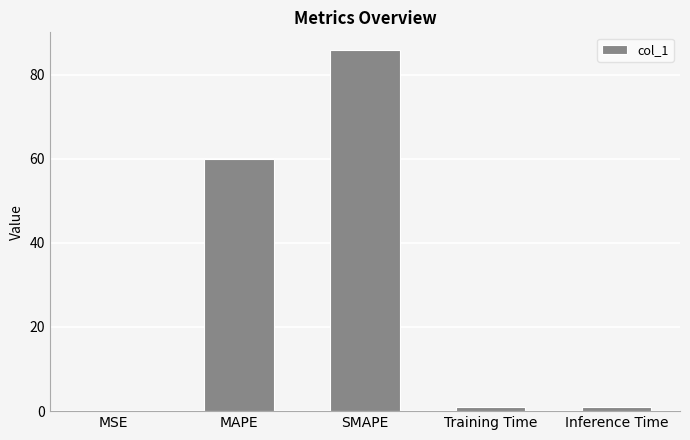

What is the average value?

29.5